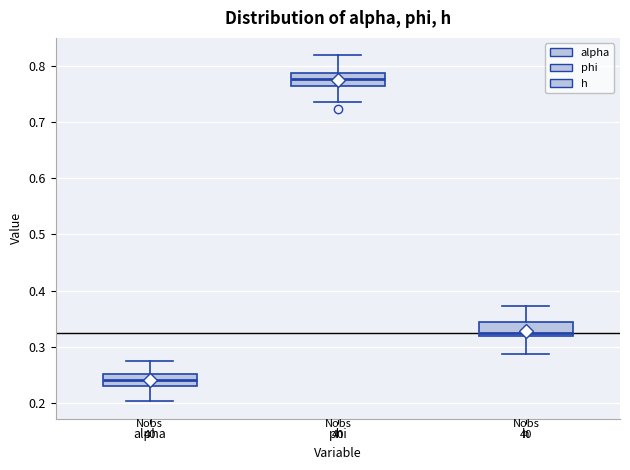

Reading left to right, read every box against the y-axis: the position of its median line, the range the box covers, and the ends of its whiskers. The values are not printed on the chart, so give them approximately, as read against the axis.

alpha: median 0.24, box 0.23 to 0.25, whiskers 0.20 to 0.27
phi: median 0.78, box 0.76 to 0.79, whiskers 0.74 to 0.82
h: median 0.32 (just above the box's lower edge), box 0.32 to 0.34, whiskers 0.29 to 0.37